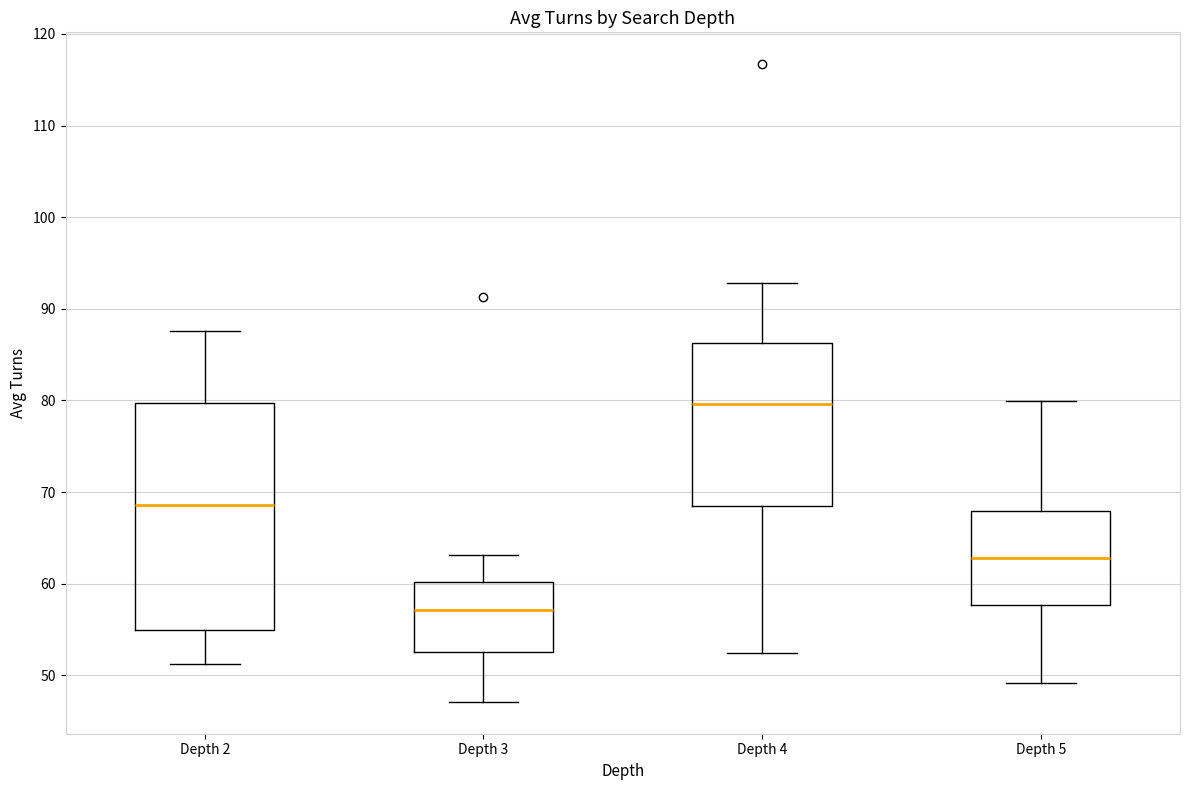

Reading left to right, read every box against the y-axis: the position of its median line, the range the box covers, and the ends of its whiskers. The values are not printed on the chart, so give them approximately, as read against the axis.

Depth 2: median 69, box 55 to 80, whiskers 51 to 88
Depth 3: median 57, box 53 to 60, whiskers 47 to 63
Depth 4: median 80, box 68 to 86, whiskers 52 to 93
Depth 5: median 63, box 58 to 68, whiskers 49 to 80